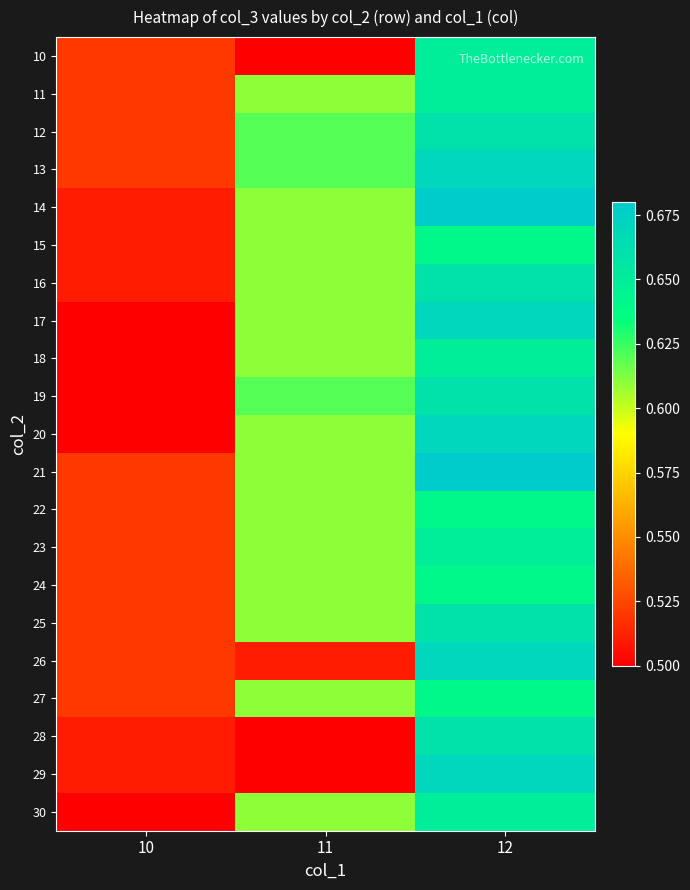

Rank the series at 11 from lowest to highest value.

10, 28, 29, 26, 11, 14, 15, 16, 17, 18, 20, 21, 22, 23, 24, 25, 27, 30, 12, 13, 19